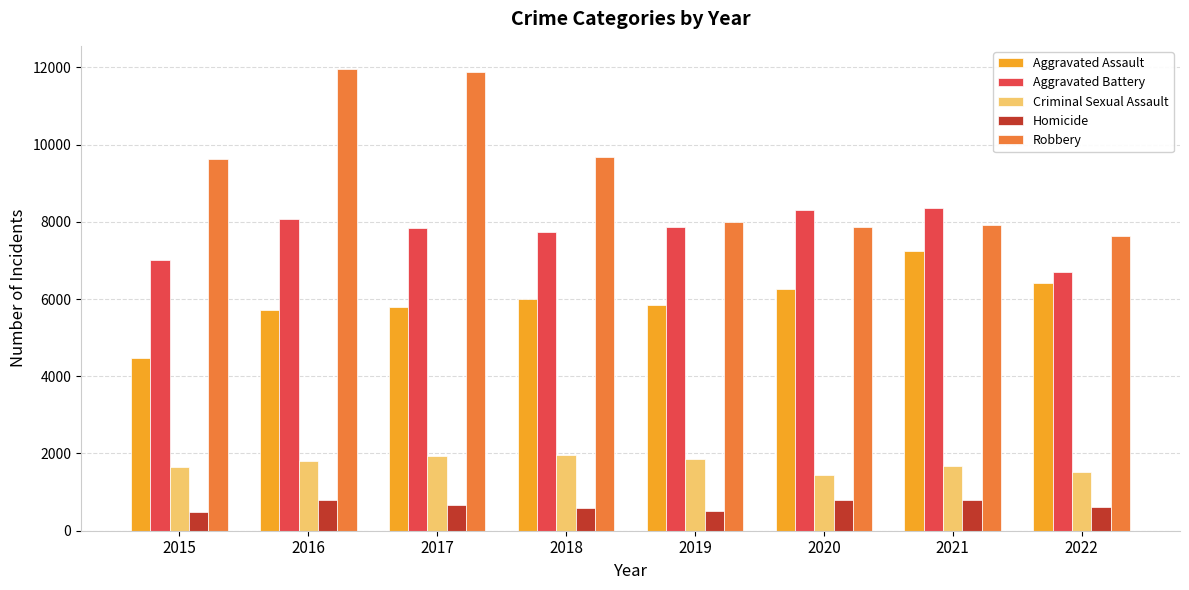

What is the sum of all Aggravated Battery values?

61904